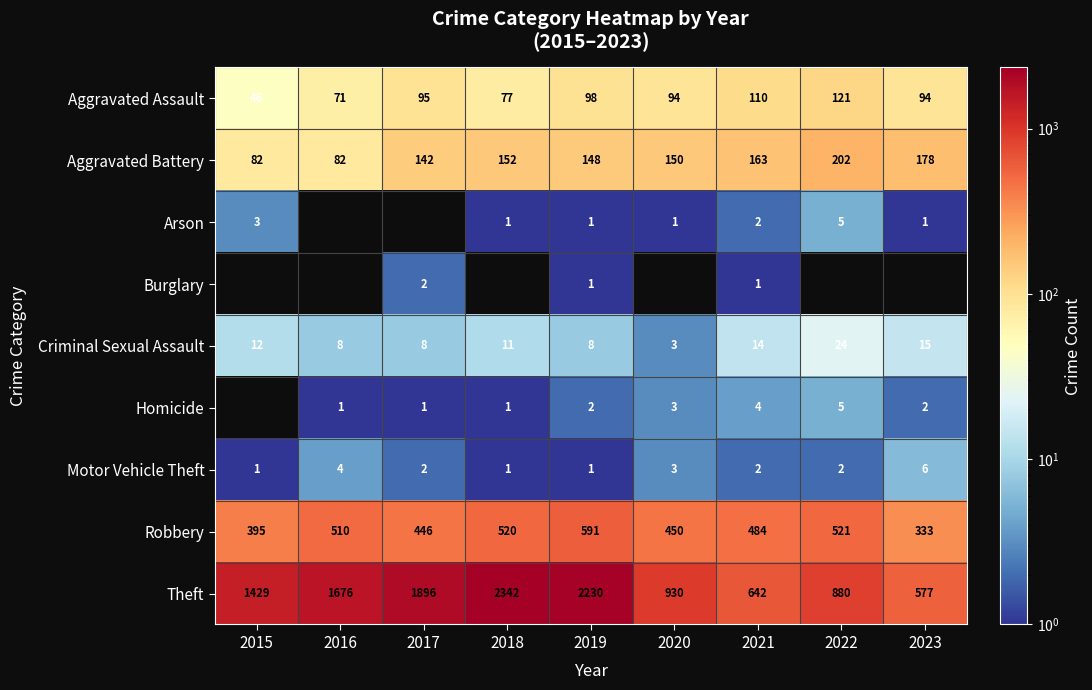

Is the value of Robbery at 2022 greater than the value of Burglary at 2021?

Yes